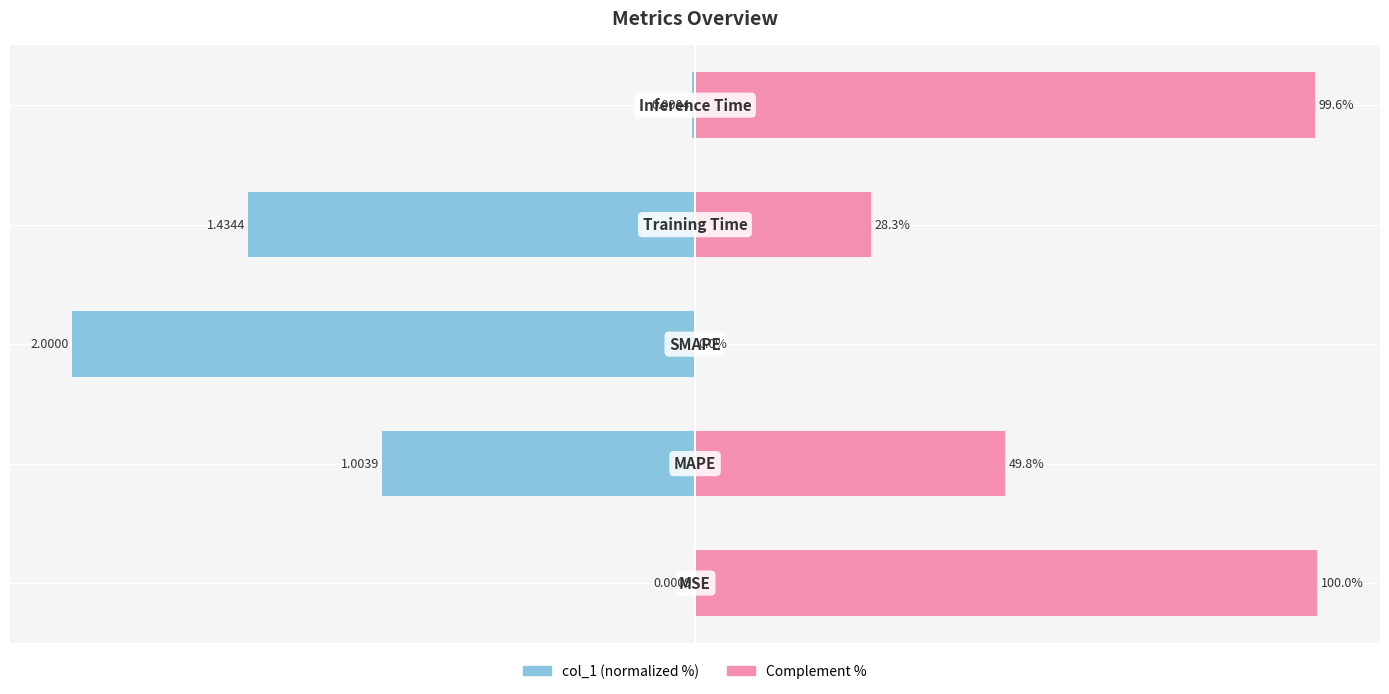

How many data points does each series have?

5